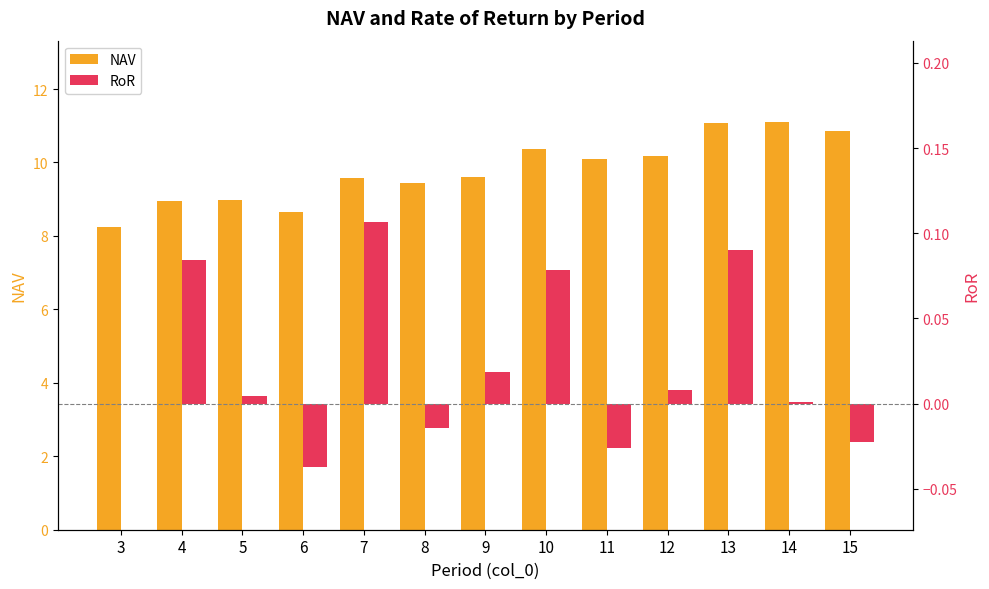

List the series in order of their overall mean, lowest first.

RoR, NAV